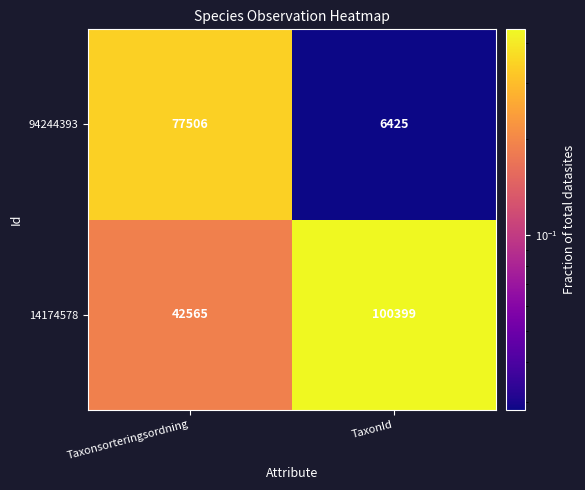

Which category has the lowest value across all series?

TaxonId